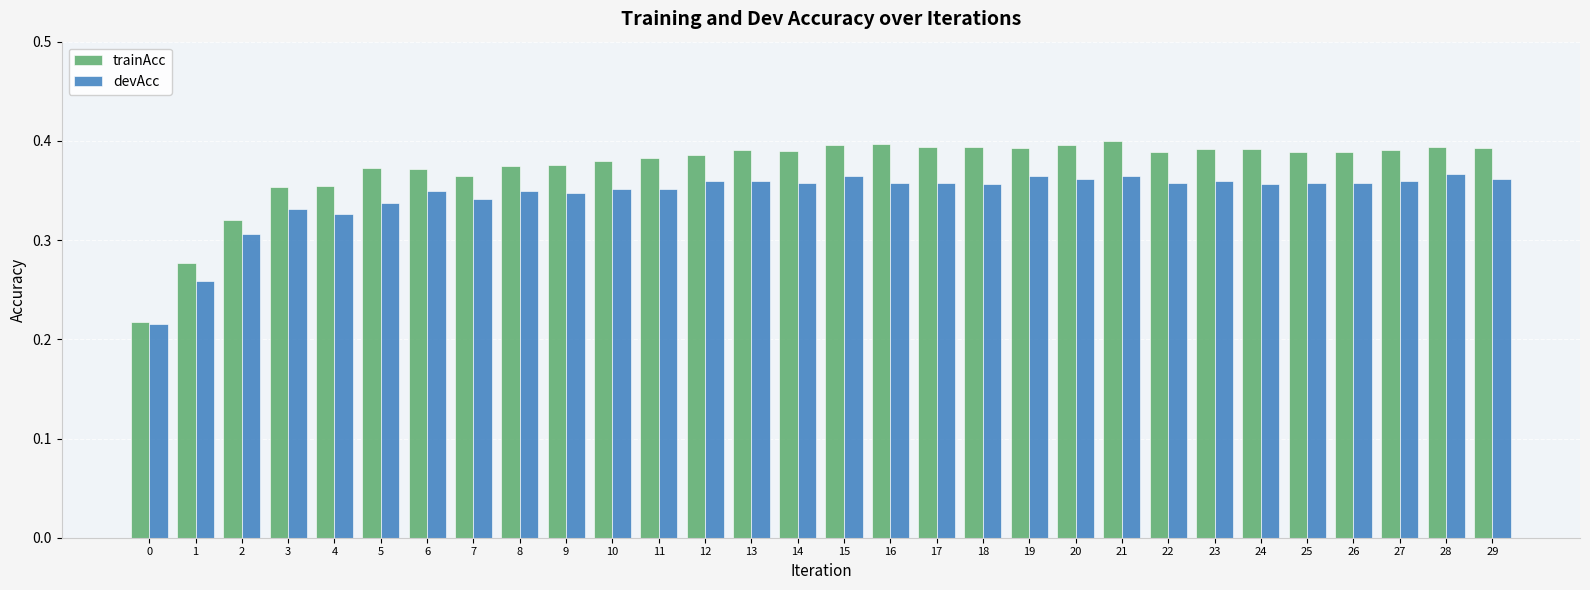

Which series has the largest total across all categories?

trainAcc